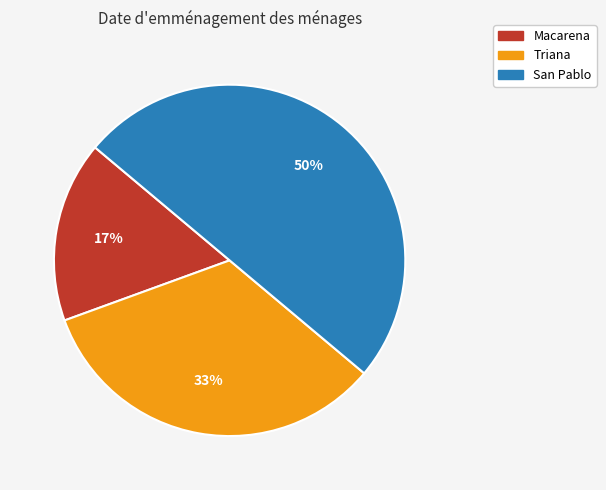

To the nearest percent, what is the combined percentage of Macarena and San Pablo?

67%